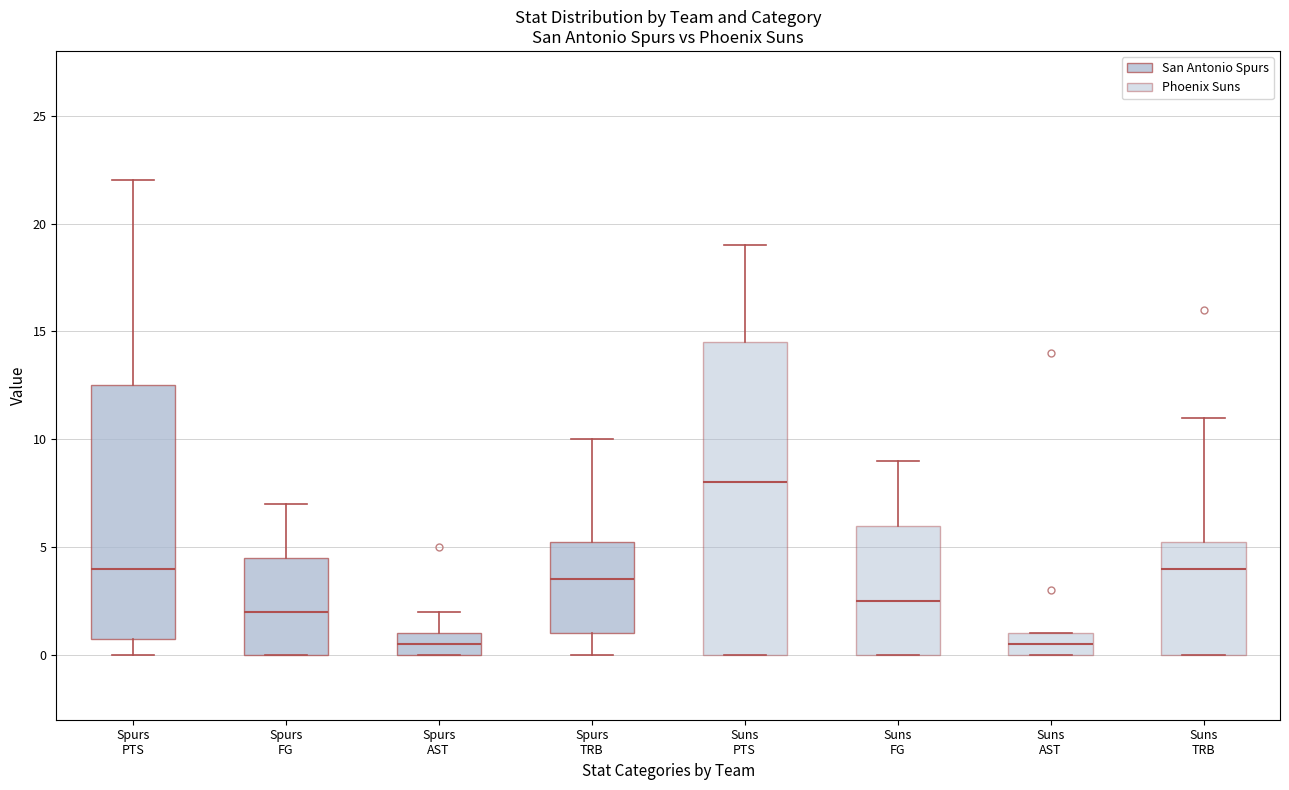

Reading left to right, read every box against the y-axis: the position of its median line, the range the box covers, and the ends of its whiskers. The values are not printed on the chart, so give them approximately, as read against the axis.

Spurs PTS: median 4.0, box 1.0 to 12.5, whiskers 0.0 to 22.0
Spurs FG: median 2.0, box 0.0 to 4.5, whiskers 0.0 to 7.0
Spurs AST: median 0.5, box 0.0 to 1.0, whiskers 0.0 to 2.0
Spurs TRB: median 3.5, box 1.0 to 5.5, whiskers 0.0 to 10.0
Suns PTS: median 8.0, box 0.0 to 14.5, whiskers 0.0 to 19.0
Suns FG: median 2.5, box 0.0 to 6.0, whiskers 0.0 to 9.0
Suns AST: median 0.5, box 0.0 to 1.0, whiskers 0.0 to 1.0
Suns TRB: median 4.0, box 0.0 to 5.5, whiskers 0.0 to 11.0